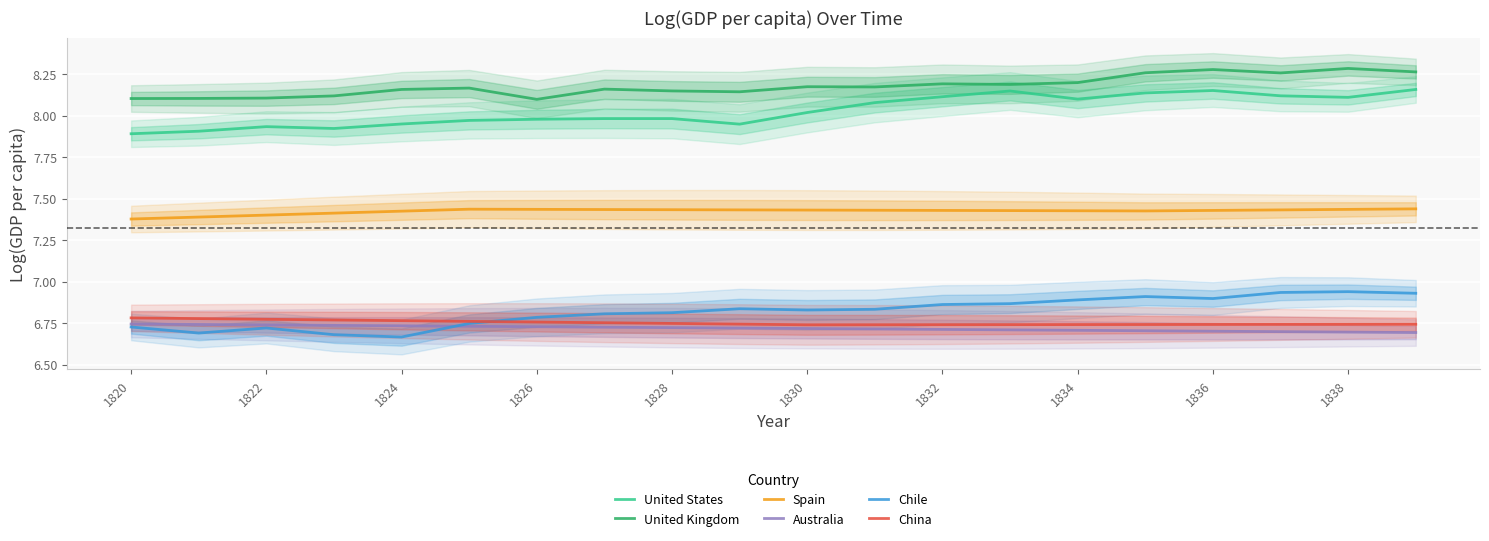

True or false: China has more than 1 points higher than both neighbors.

False